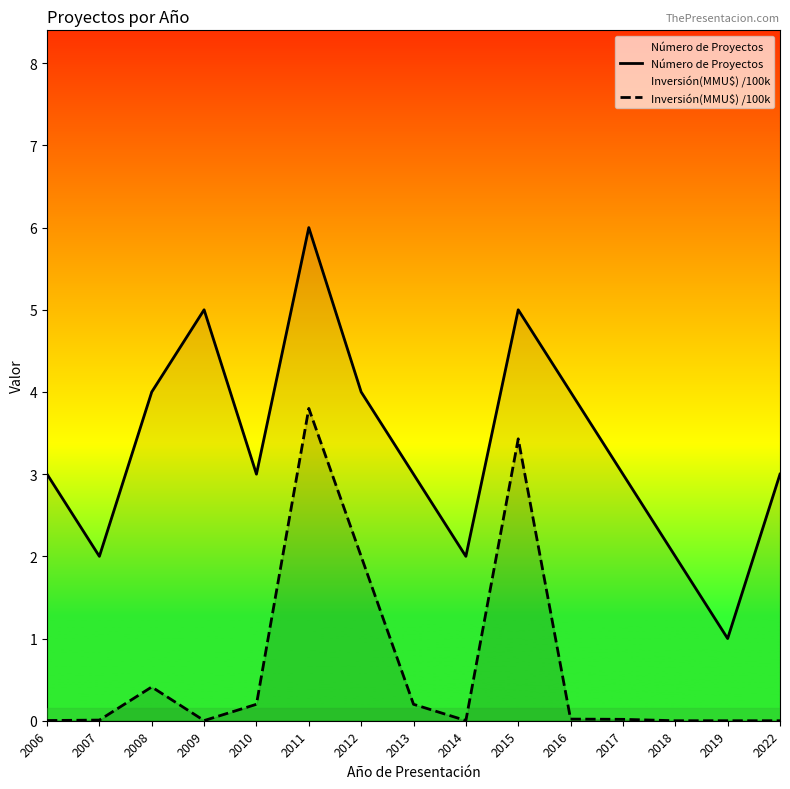

What is the value of the Número de Proyectos point at the 11th from the left?

4.0